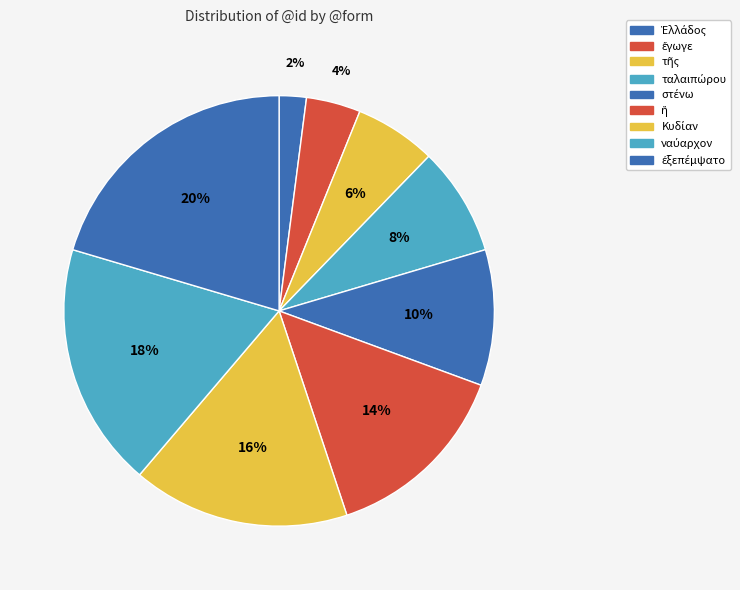

What is the change in value from ἔγωγε to ναύαρχον?

+7